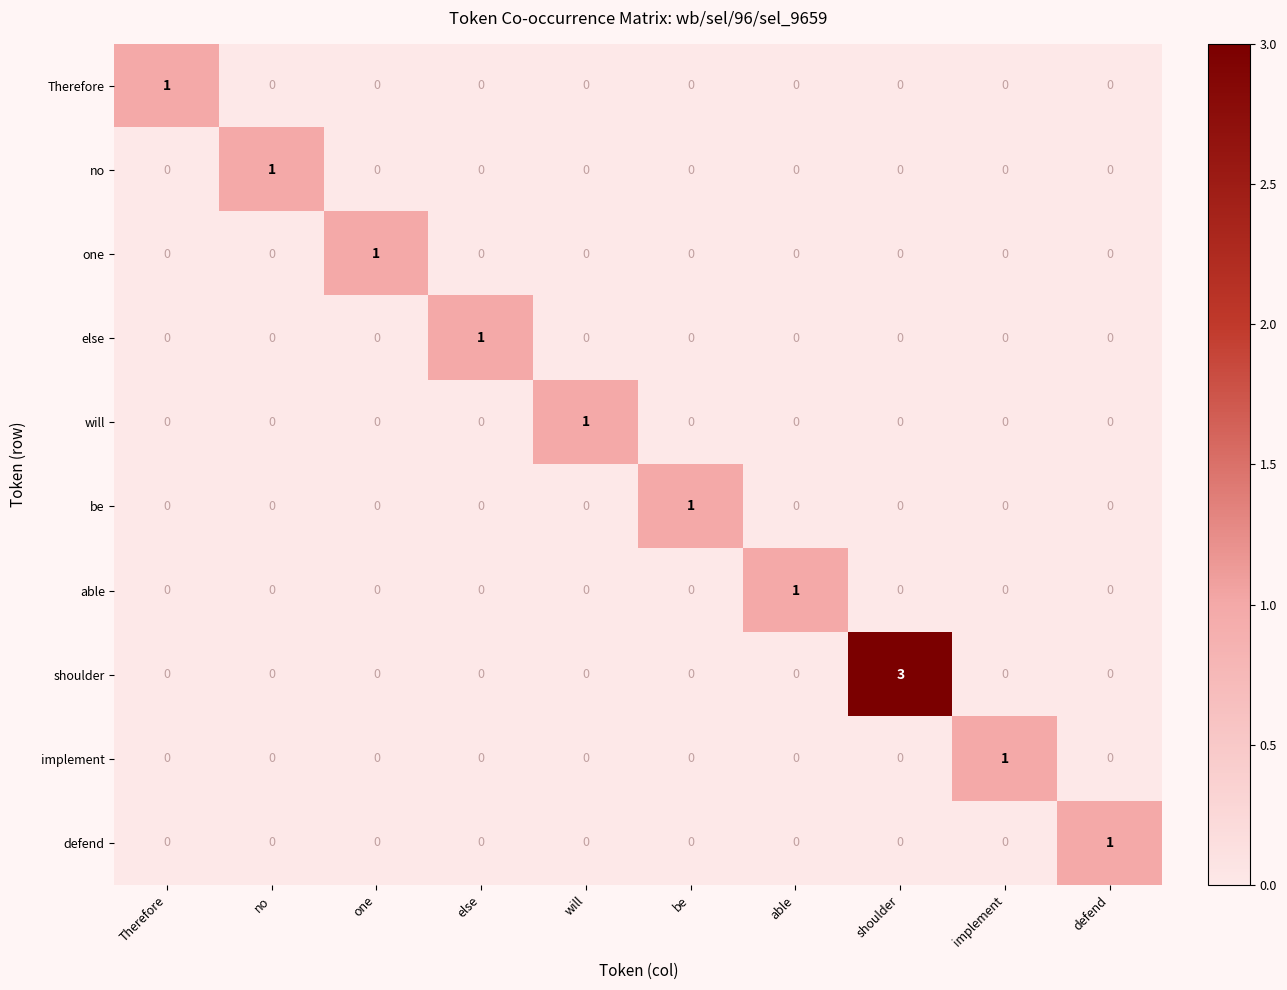

What is the difference between the highest and lowest values at be?

1